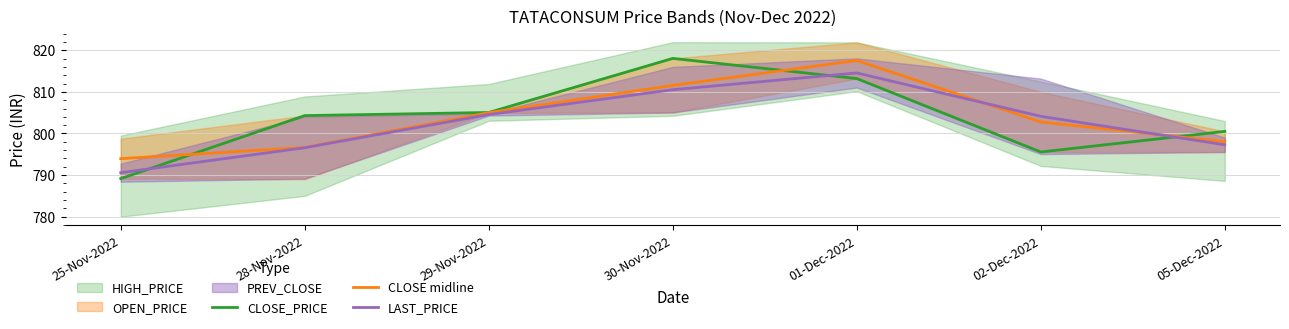

How many data points in LAST_PRICE are above 804?

4